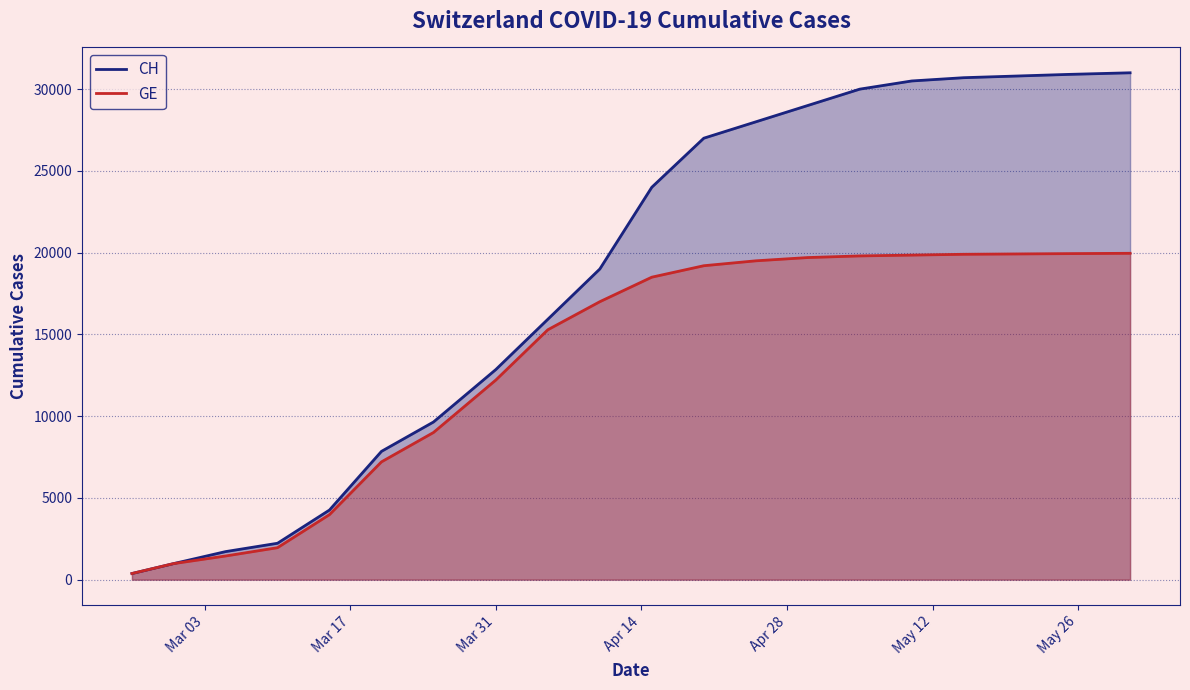

Count the number of data series in this chart.

2